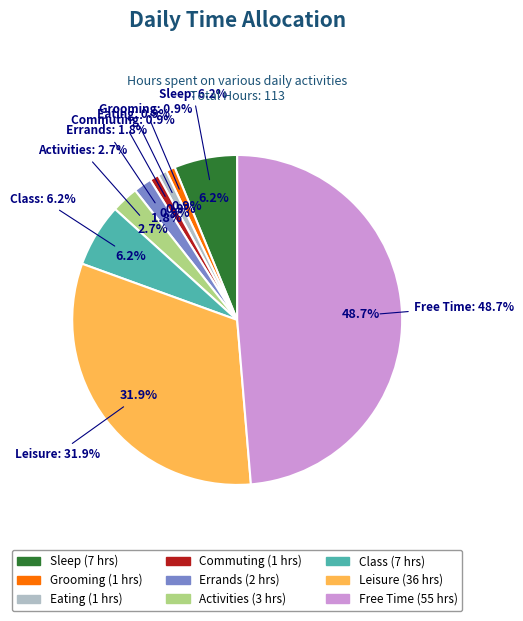

To the nearest percent, what is the difference between the Activities and Sleep slice percentages?

4%